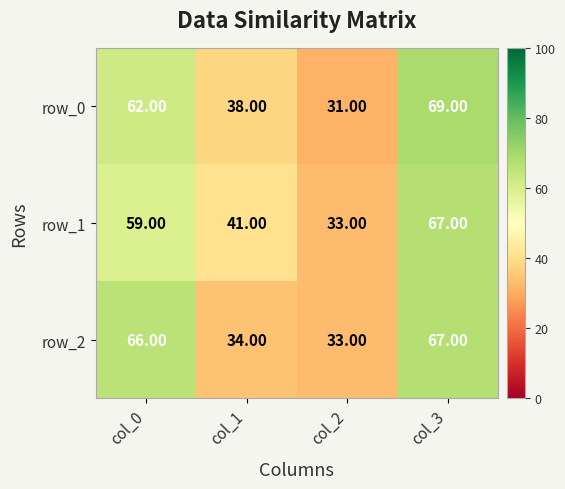

The value of row_0 at col_1 is 38. True or false?

True